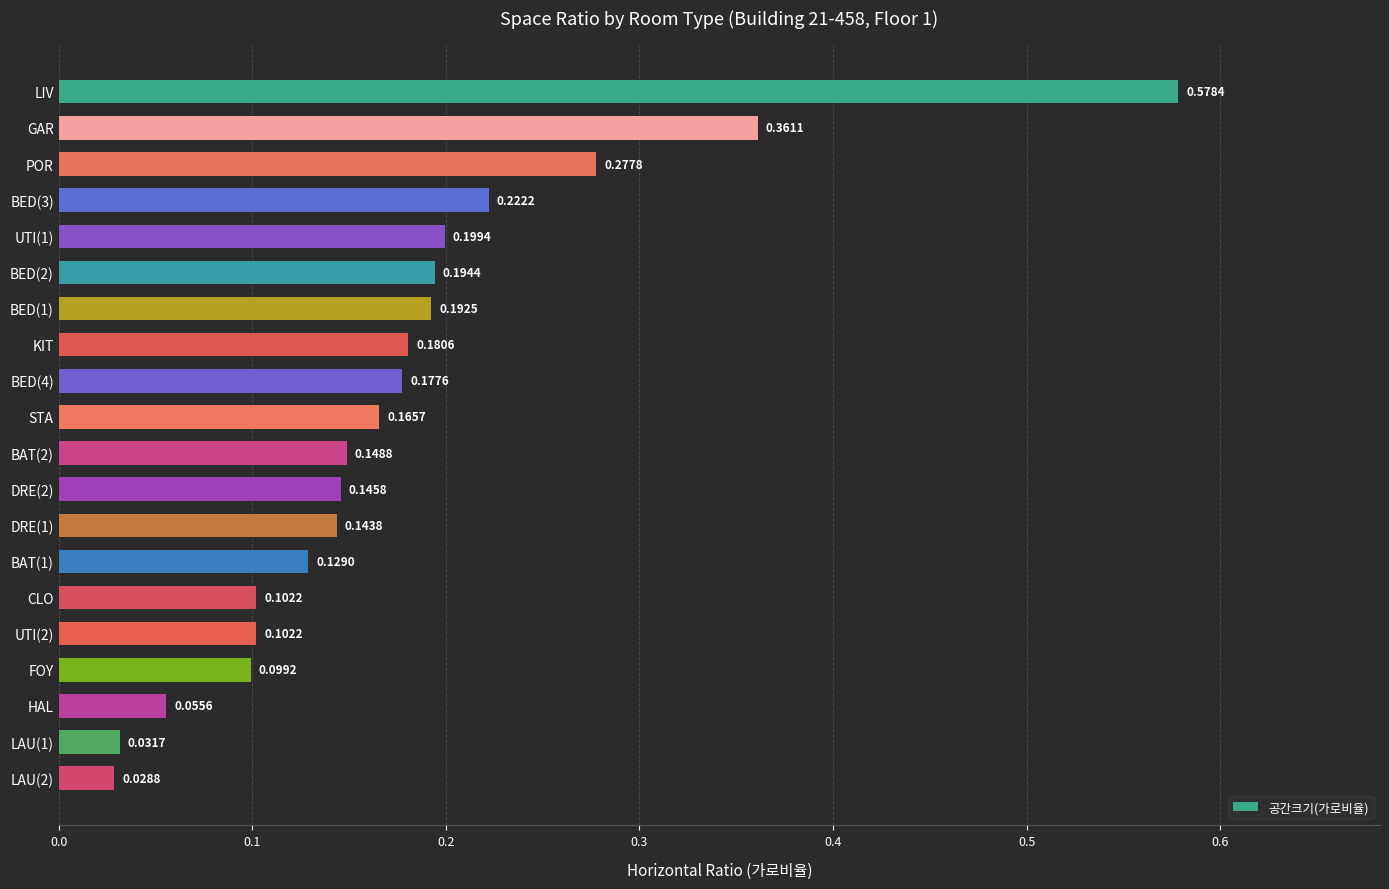

What is the label of the 8th bar from the top?

KIT